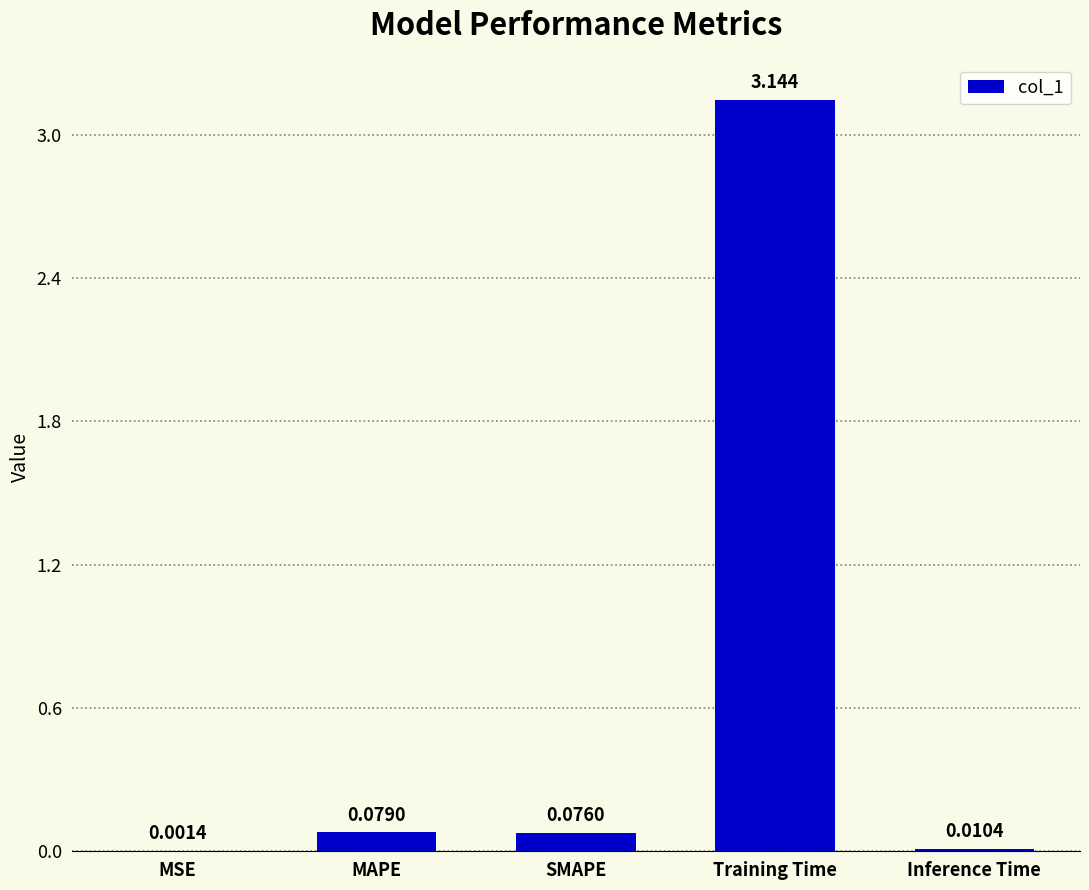

Which has a higher value, SMAPE or MSE?

SMAPE